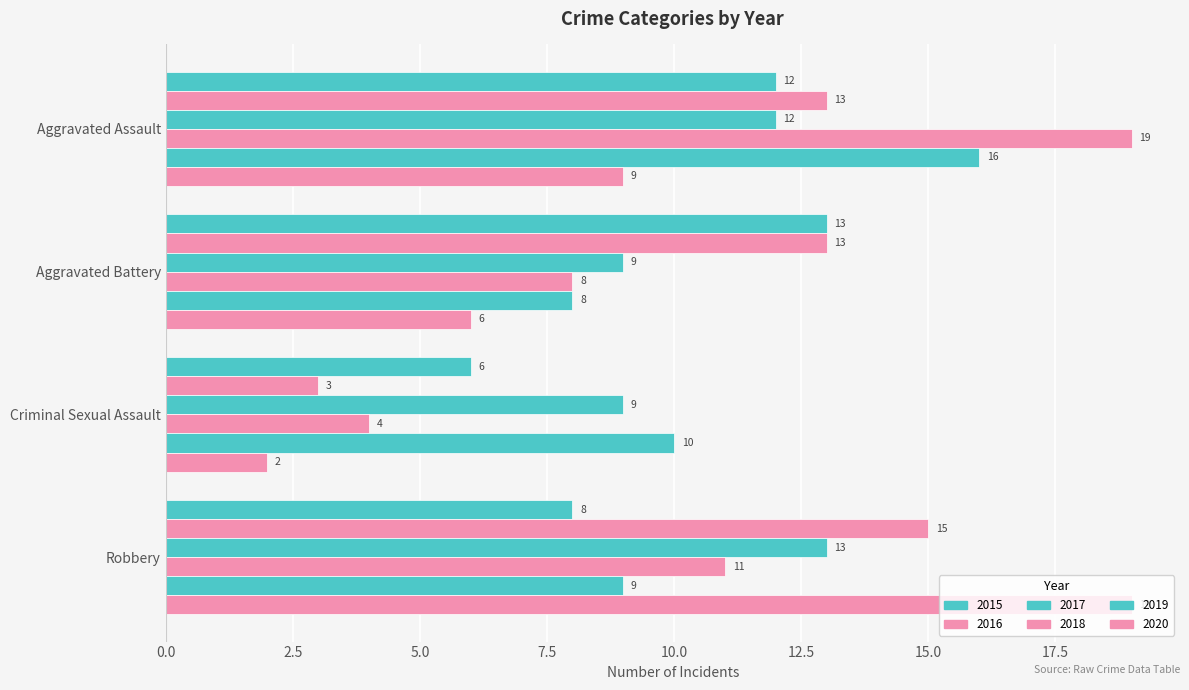

How many data points in 2016 are less than 13?

1